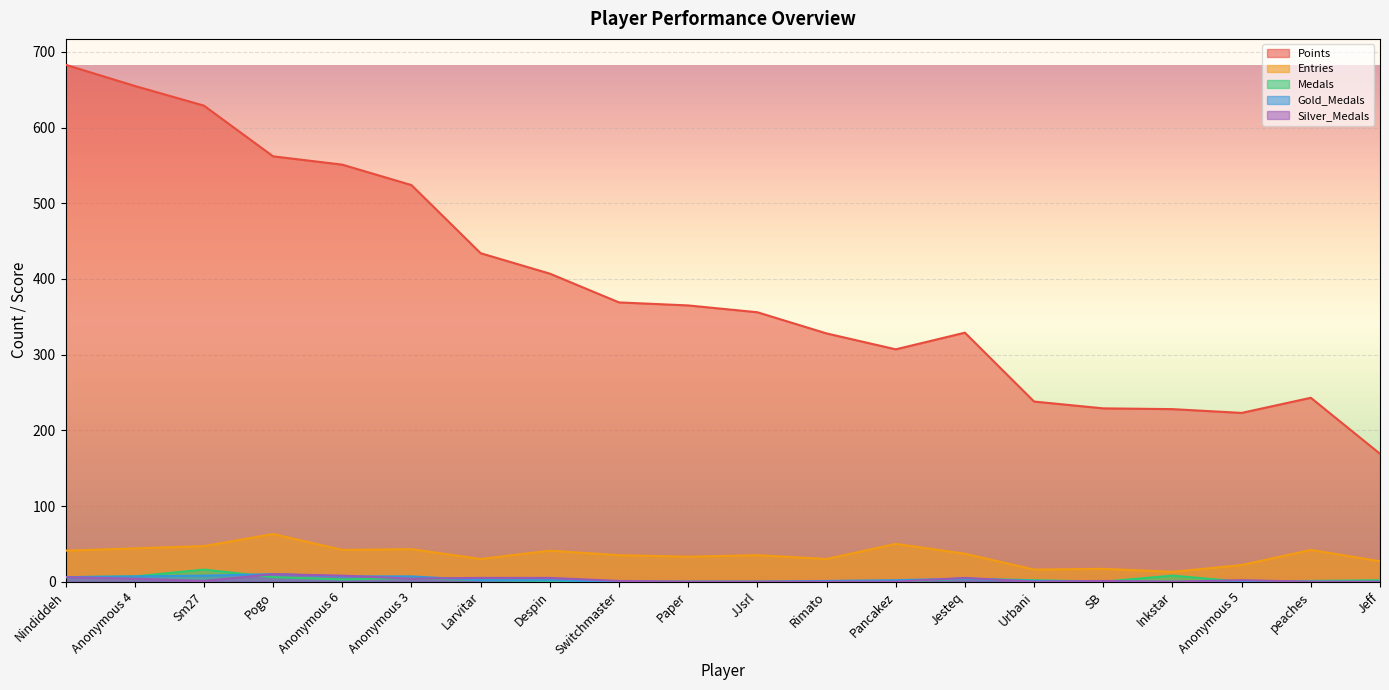

Where is the first local maximum for Points?

Jesteq